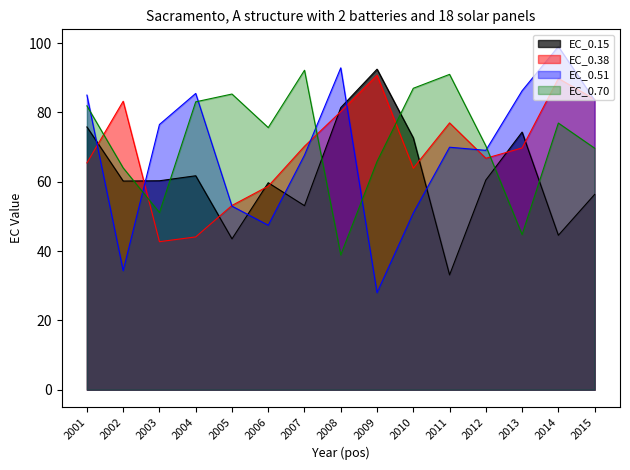

What is the smallest value displayed?

28.0